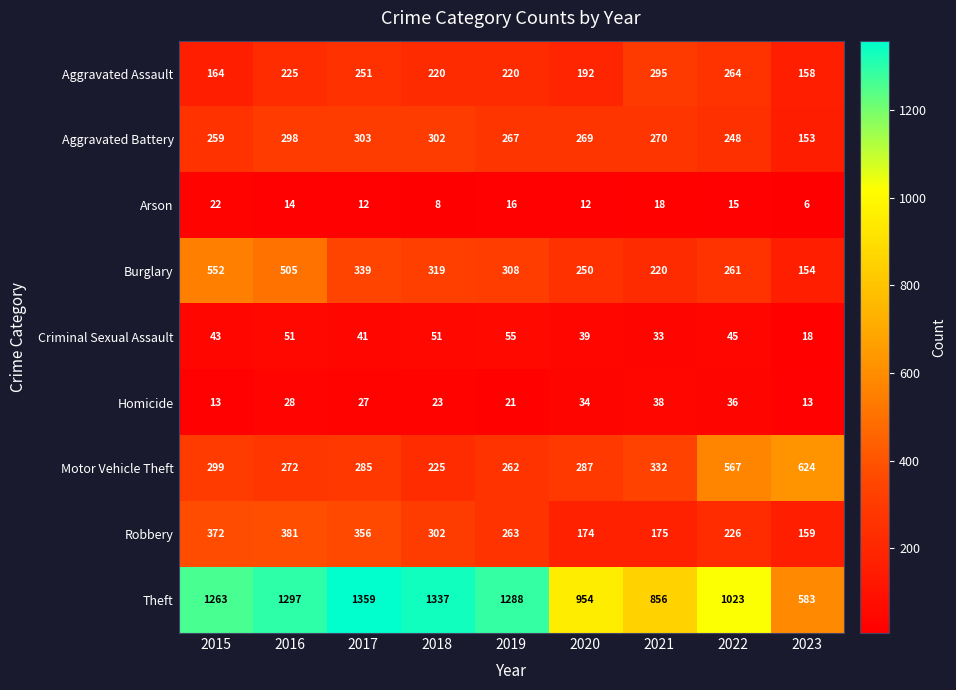

Which label corresponds to the largest value in the chart?

2017